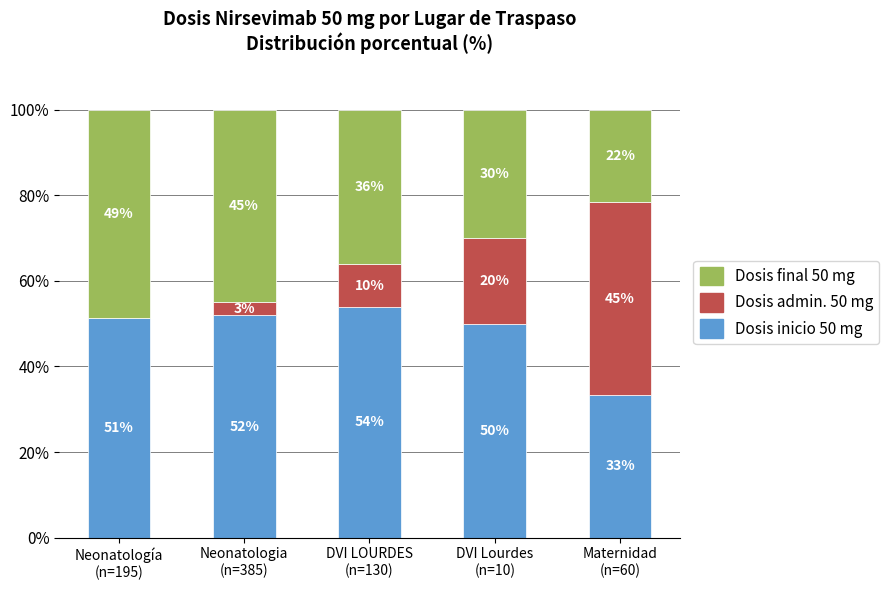

What is the highest value of the Dosis inicio 50 mg series?

53.8